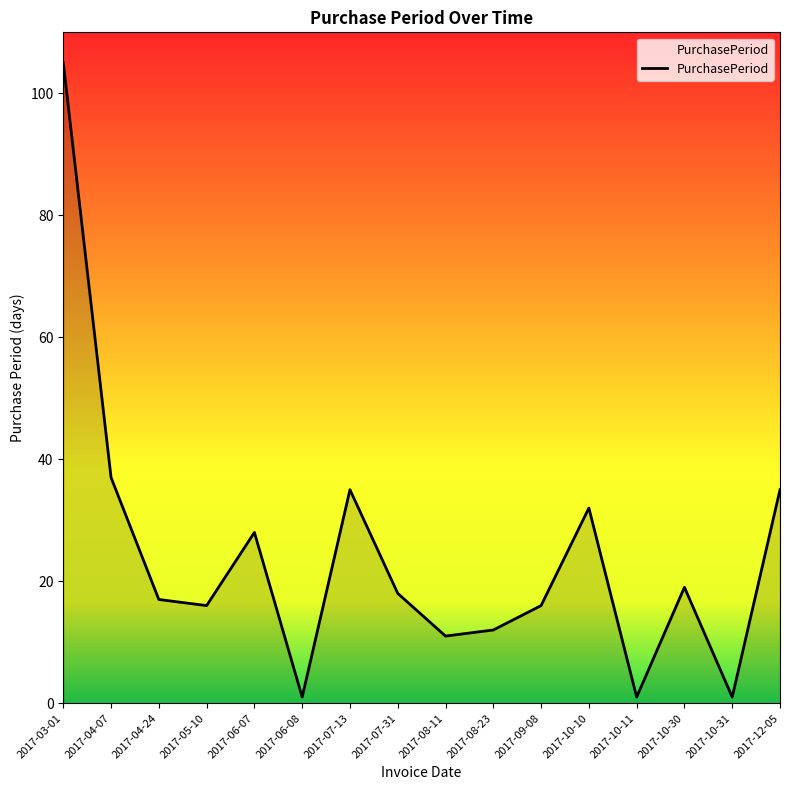

How many interior local valleys (lower than both neighbors) does the data have?

5